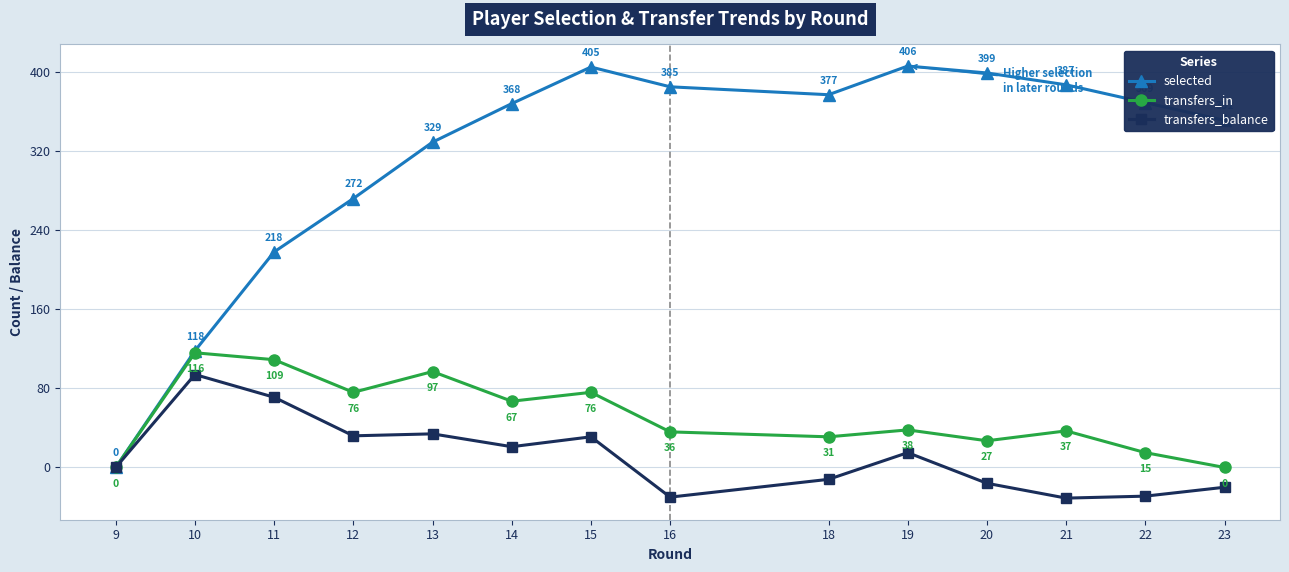

In transfers_in, how many points are lower than both neighbors (excluding endpoints)?

4